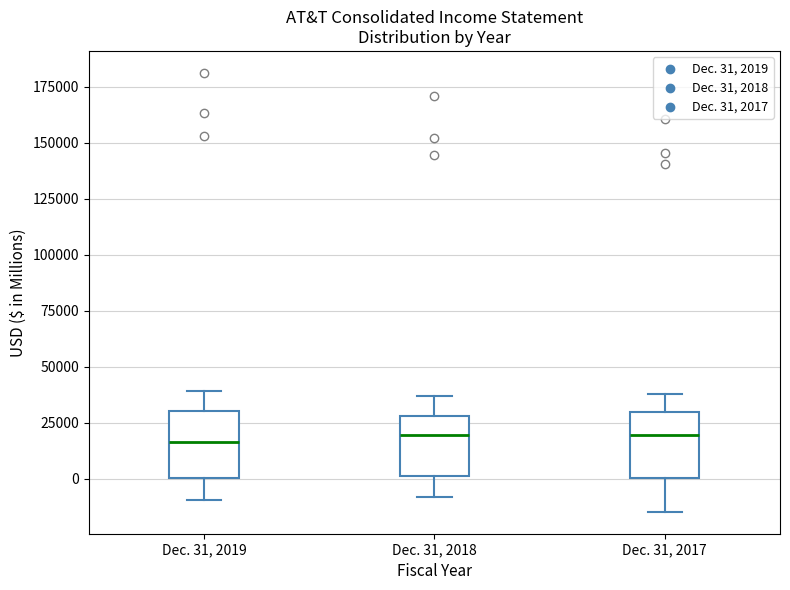

Where does the median line of the box for Dec. 31, 2018 sit on the y-axis? The values are not printed on the chart, so give them approximately, as read against the axis.

20000